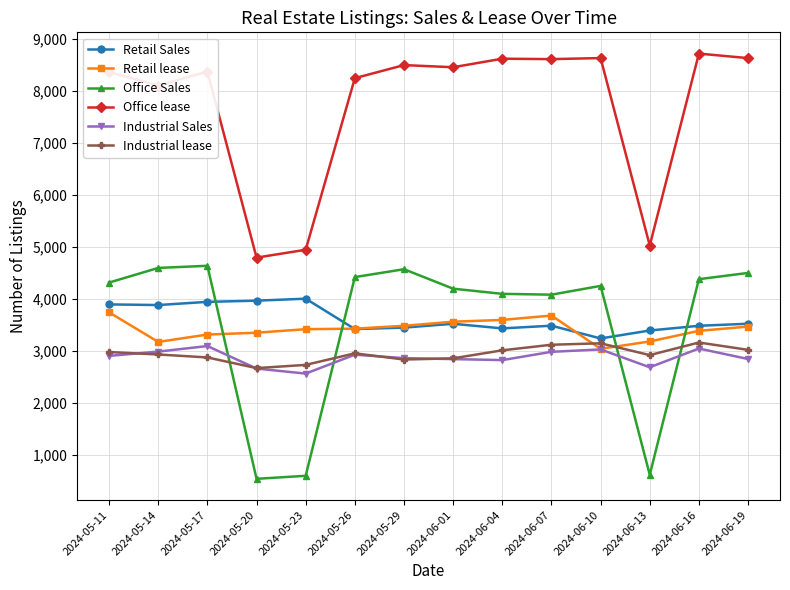

What is the minimum value shown in the chart?

543